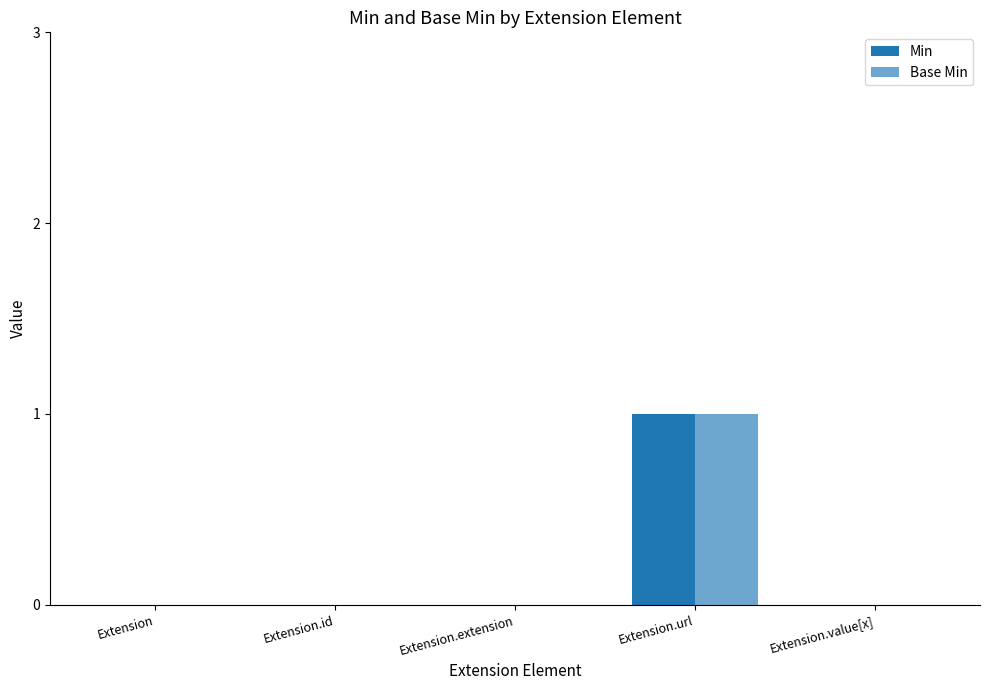

Are the bars grouped side by side (vs. stacked)?

Yes